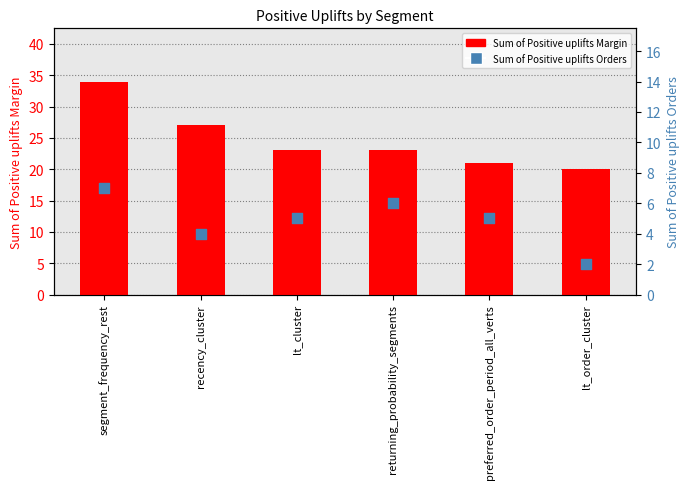

Is the value of Sum of Positive uplifts Margin at segment_frequency_rest greater than the value of Sum of Positive uplifts Orders at preferred_order_period_all_verts?

Yes